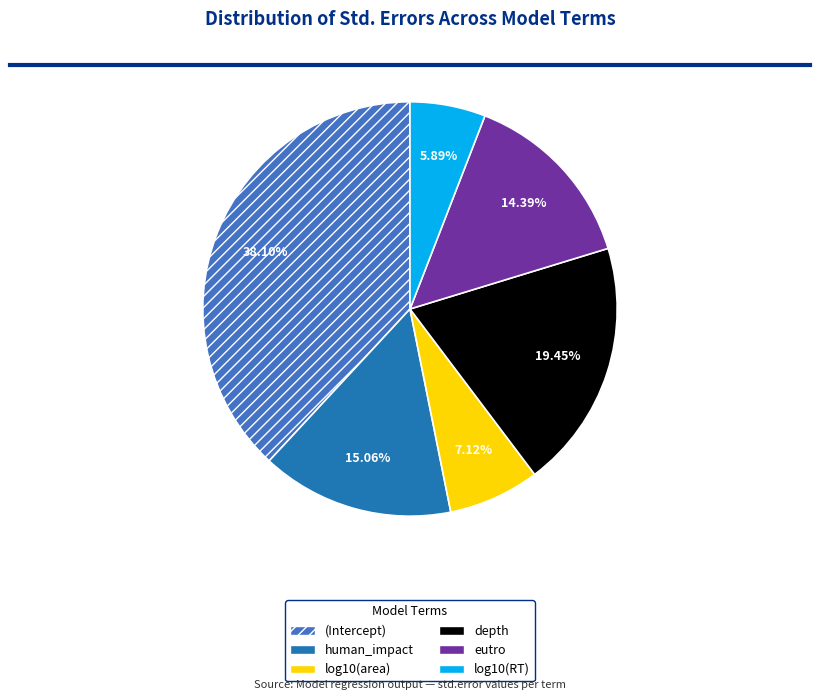

True or false: eutro accounts for 14% of the total.

True